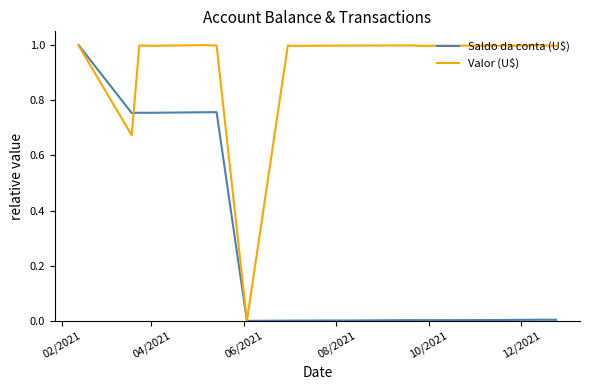

Which series has the largest total across all categories?

Valor (U$)